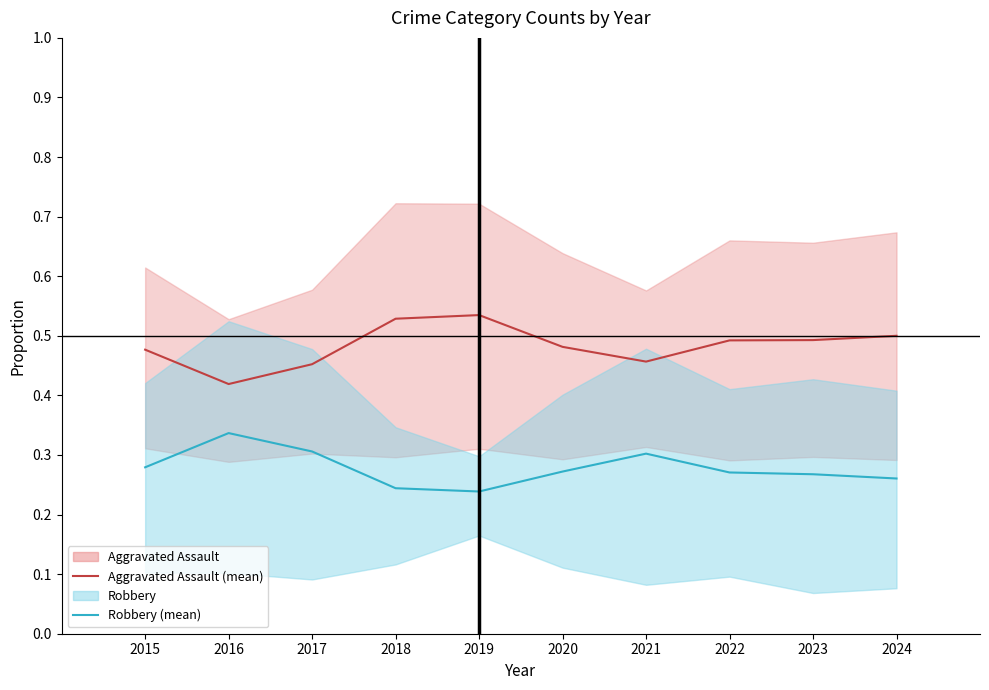

What is the value of the Robbery (mean) point at the 2nd from the left?

0.3